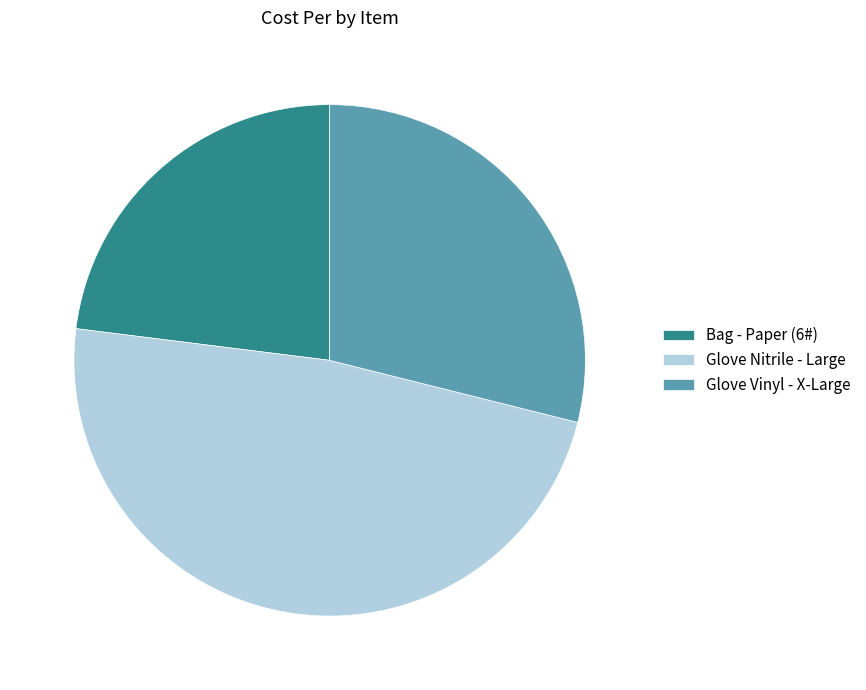

Which slice is the largest?

Glove Nitrile - Large